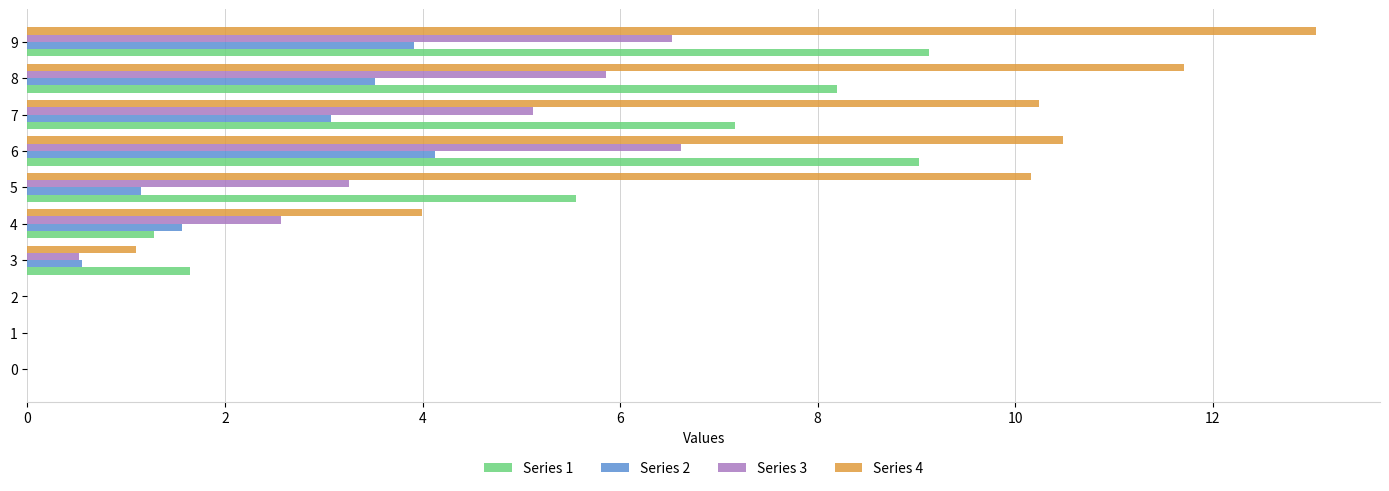

Count the number of categories in the chart.

10